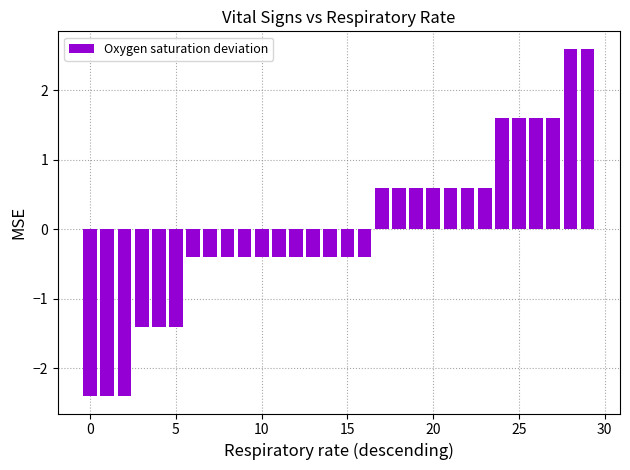

Reading left to right, transcribe all the data shown in this chart.

-2.4	-2.4	-2.4	-1.4	-1.4	-1.4	-0.4	-0.4	-0.4	-0.4	-0.4	-0.4	-0.4	-0.4	-0.4	-0.4	-0.4	0.6	0.6	0.6	0.6	0.6	0.6	0.6	1.6	1.6	1.6	1.6	2.6	2.6